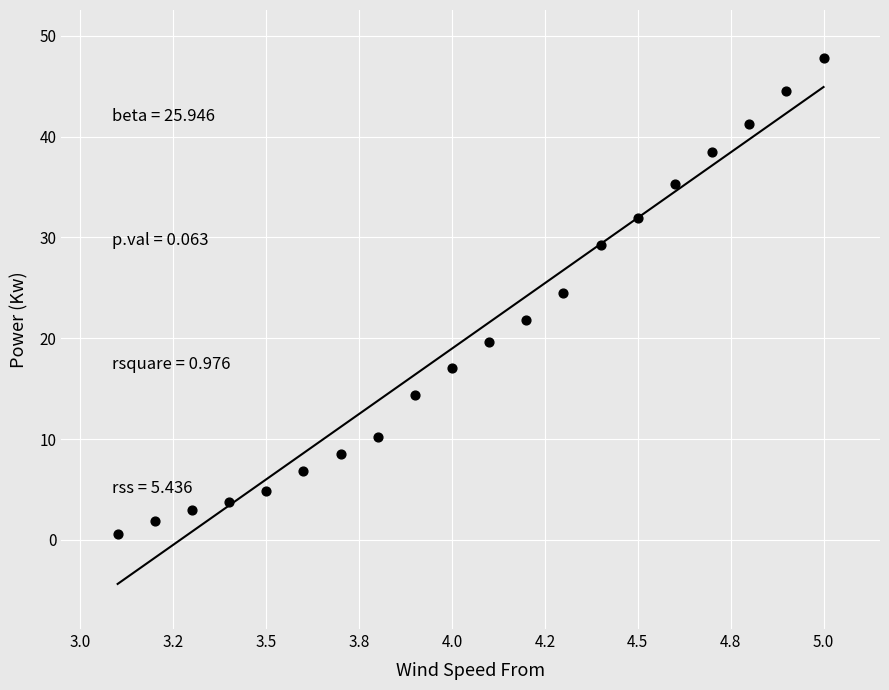

What is the range of X values (max minus min)?

1.9